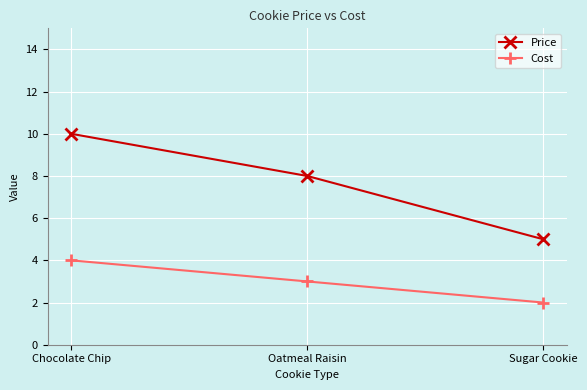

How many values in the Cost series are below 3?

1